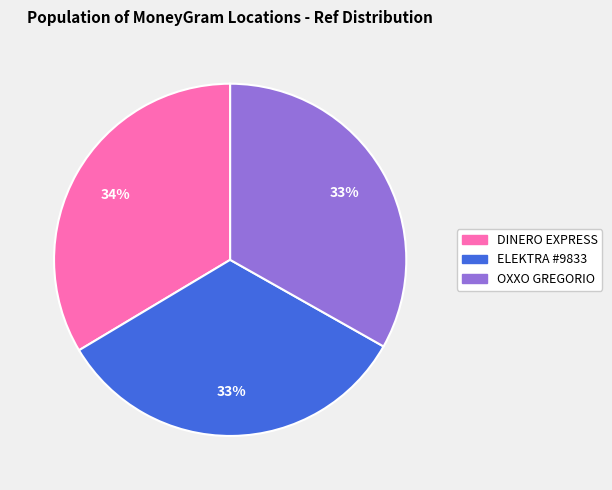

To the nearest percent, what is the average slice percentage?

33%